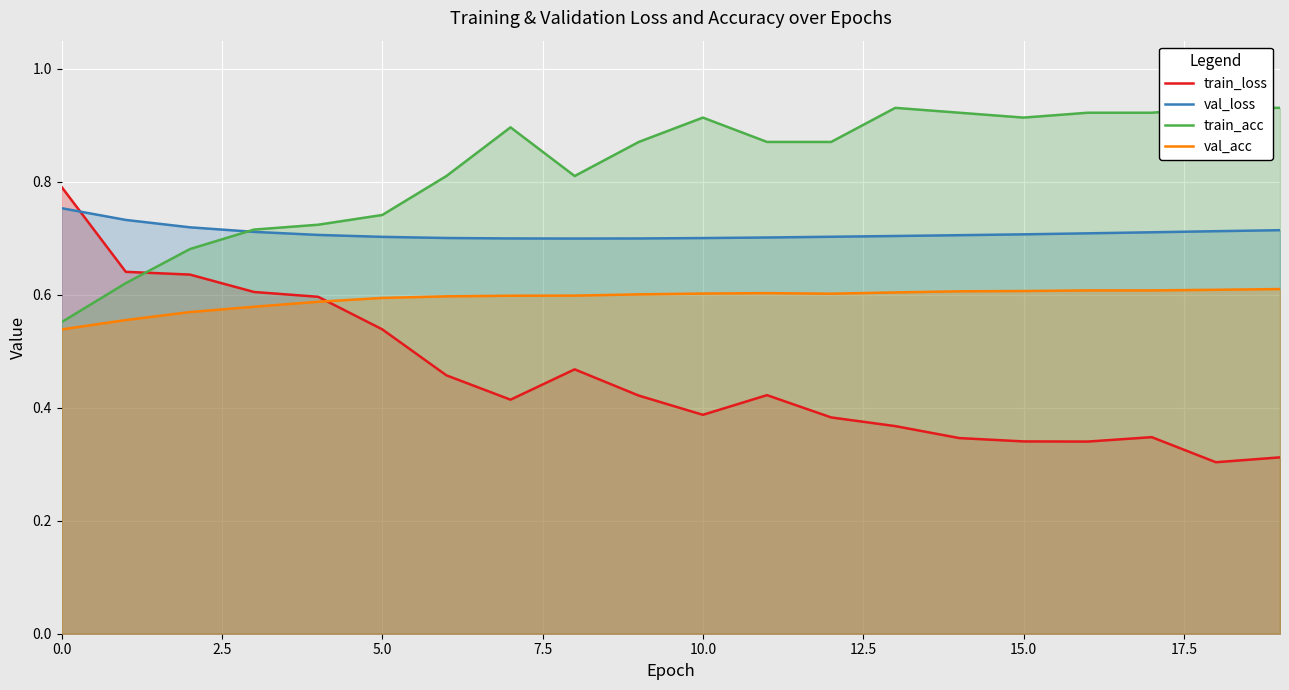

True or false: train_acc and val_acc intersect in this chart.

False